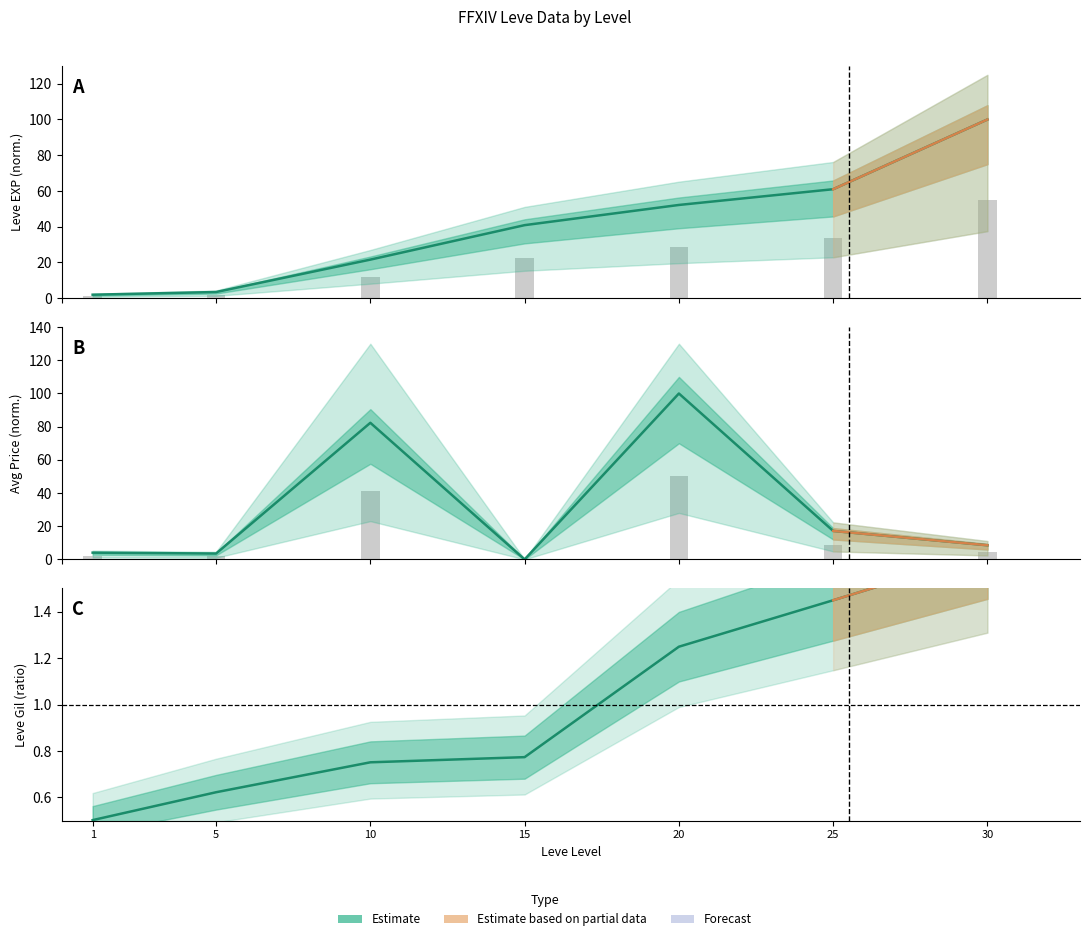

How many bars are there in each group?

3